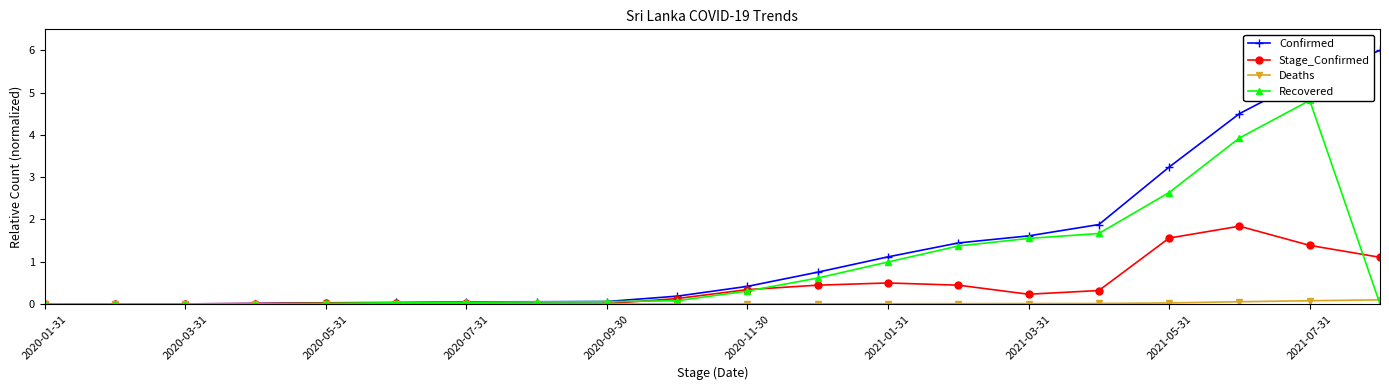

What is the highest value of the Confirmed series?

6.0